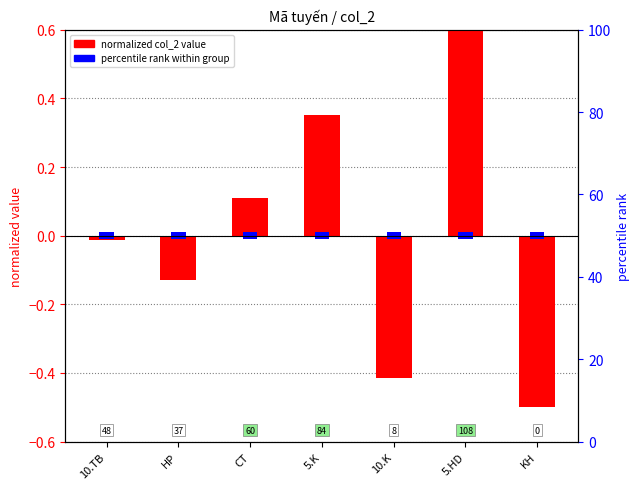

Rank the categories by value from highest to lowest.

5.HD, 5.K, CT, 10.TB, HP, 10.K, KH